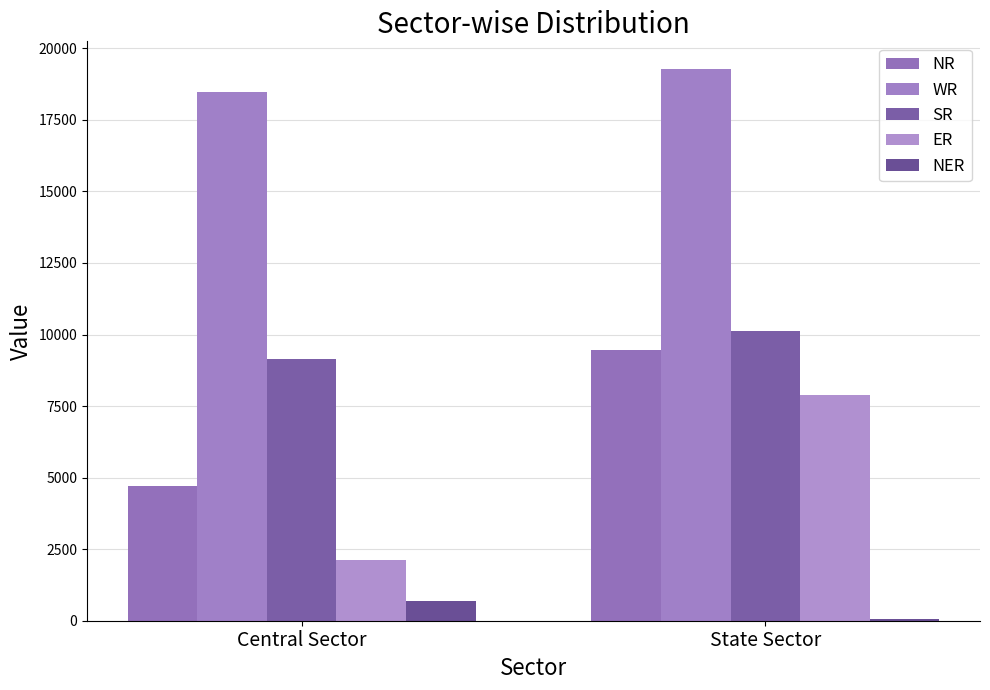

At State Sector, list the series in order from smallest to largest.

NER, ER, NR, SR, WR